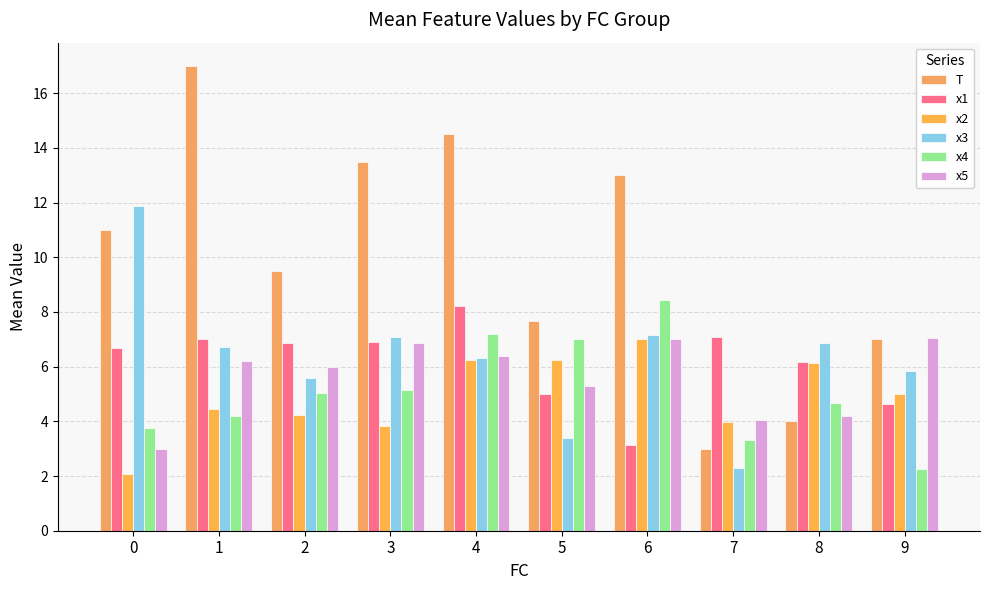

Which category has the highest value across all series?

1